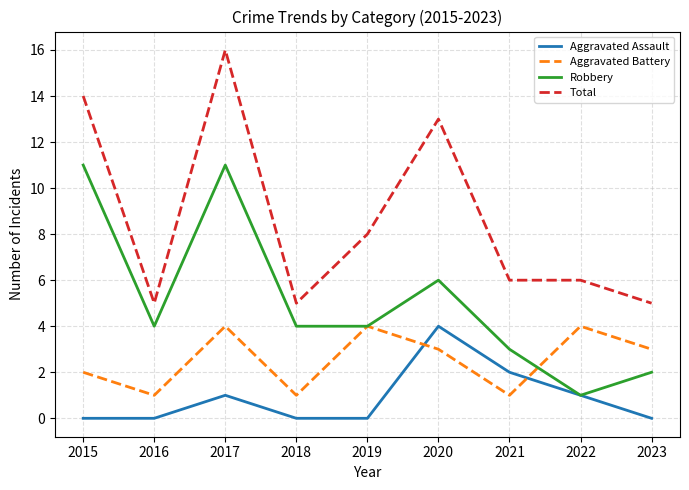

At which category does Total reach its first local peak?

2017